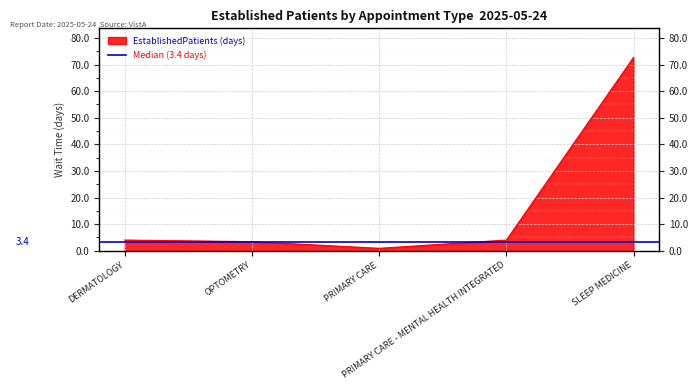

What is the value of the 3rd point from the left?

0.9